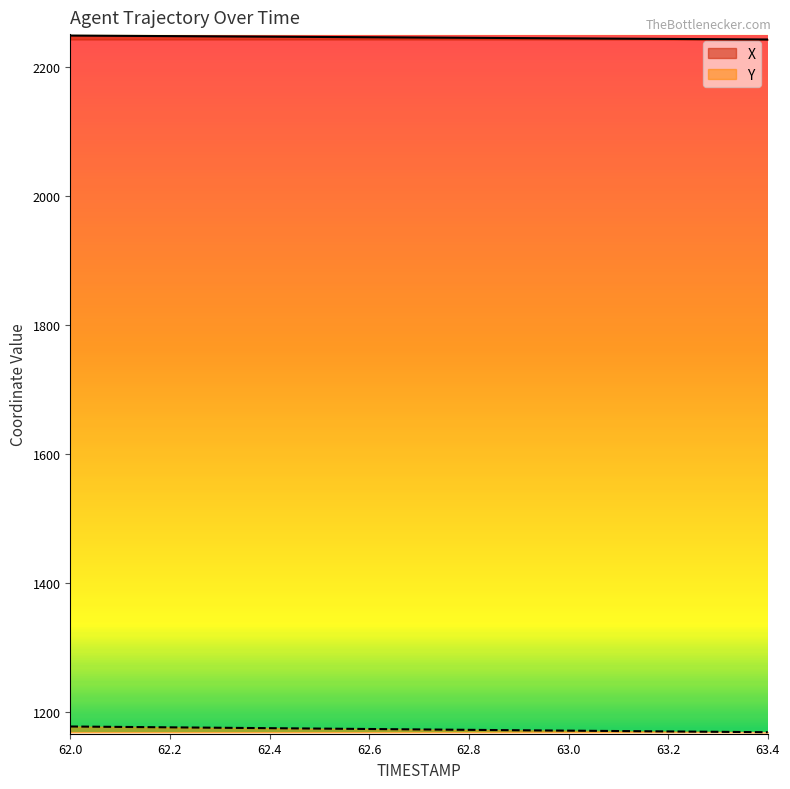

True or false: X and Y cross at least once.

False